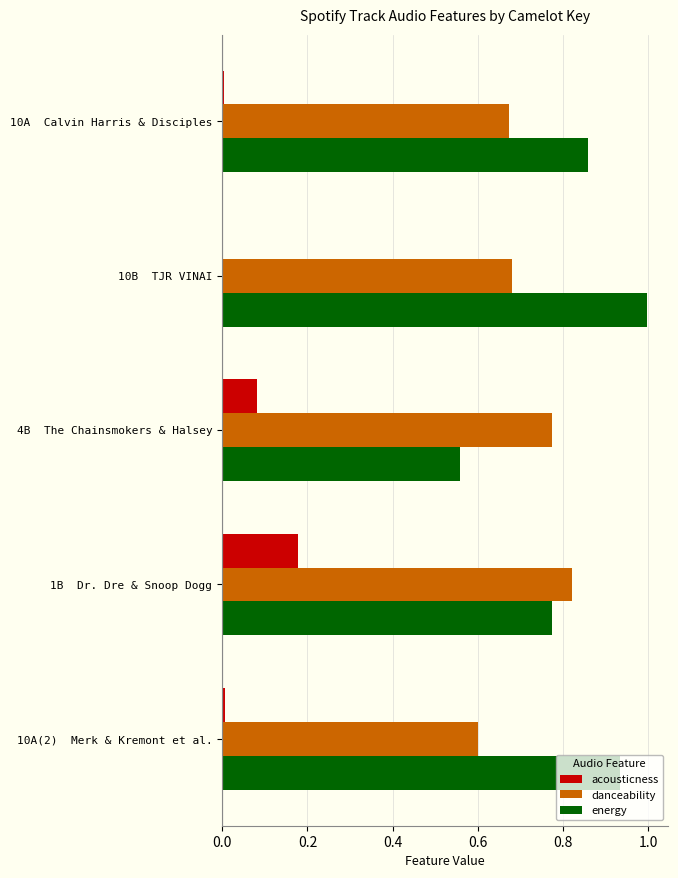

What is the total value across all series at 1B  Dr. Dre & Snoop Dogg?

1.8